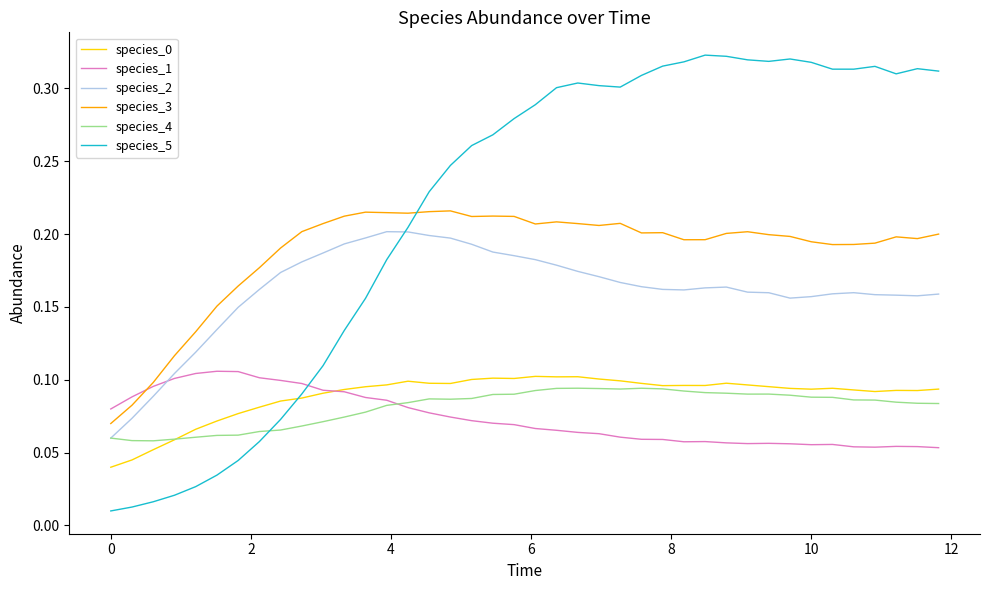

True or false: species_4 has more than 0 points higher than both neighbors.

True